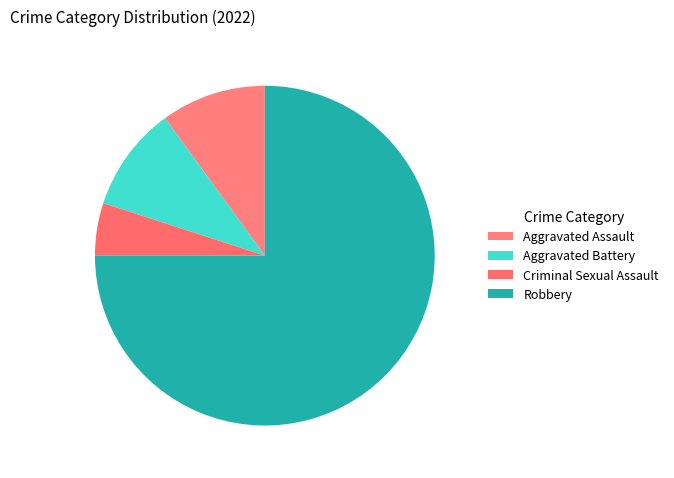

Is the sum of Criminal Sexual Assault and Robbery greater than half?

Yes